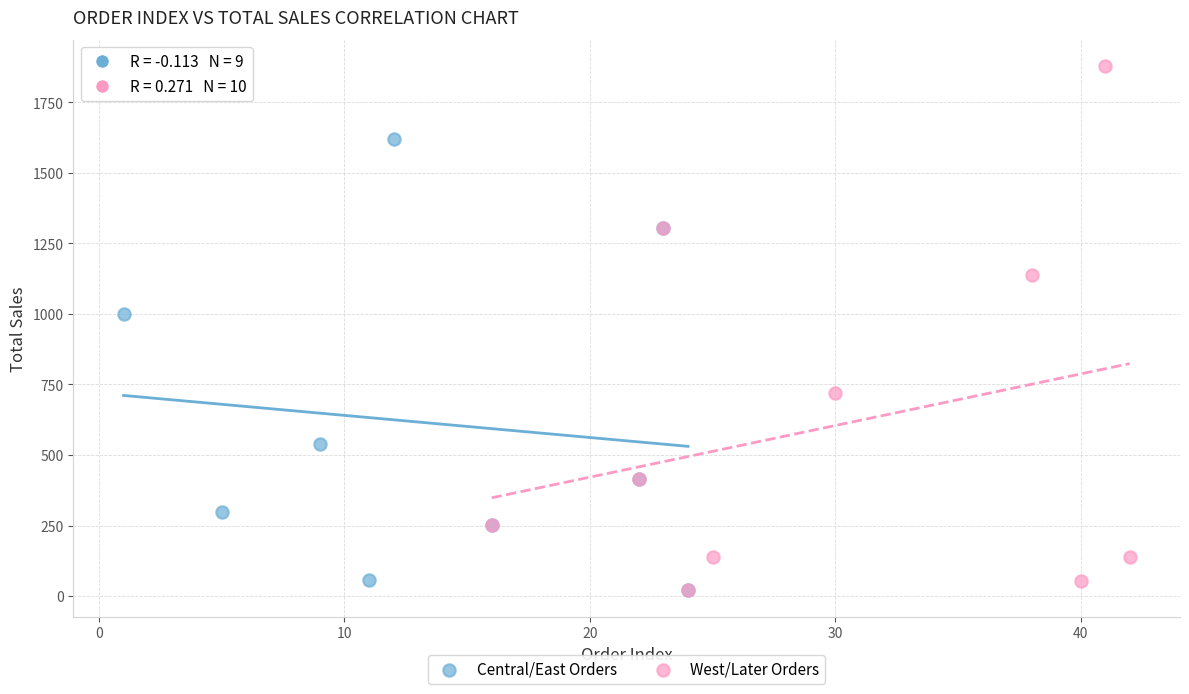

Which series has the widest spread of Y values?

West/Later Orders